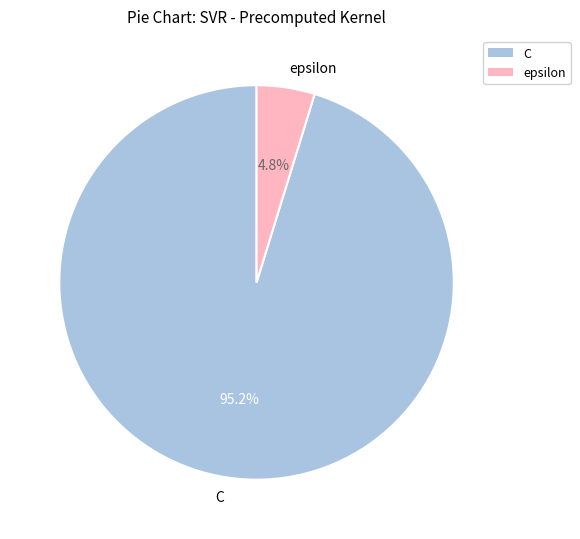

Combined, what portion of the pie is C and epsilon?

100.0%